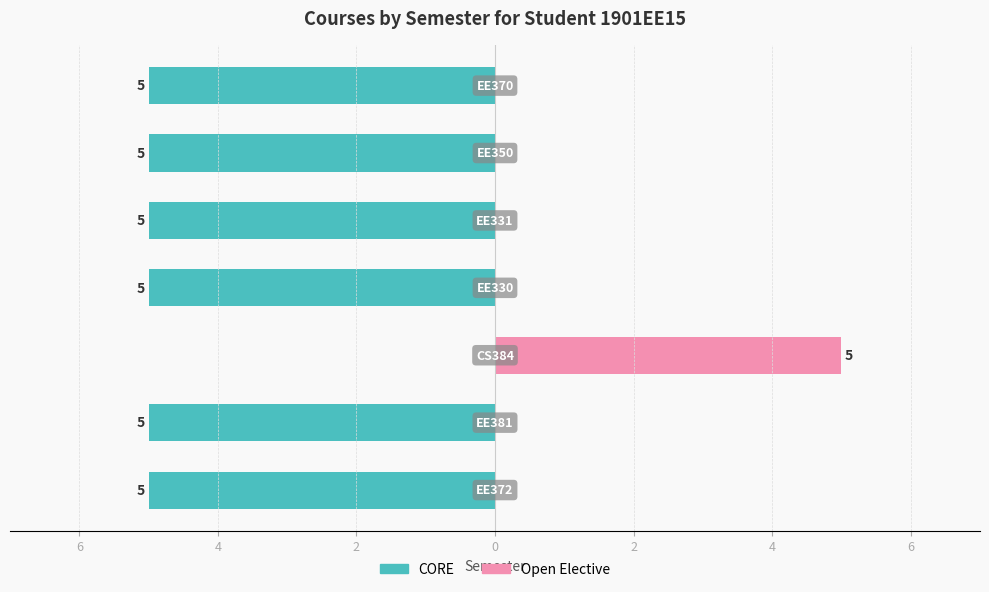

What is the greatest value displayed?

5